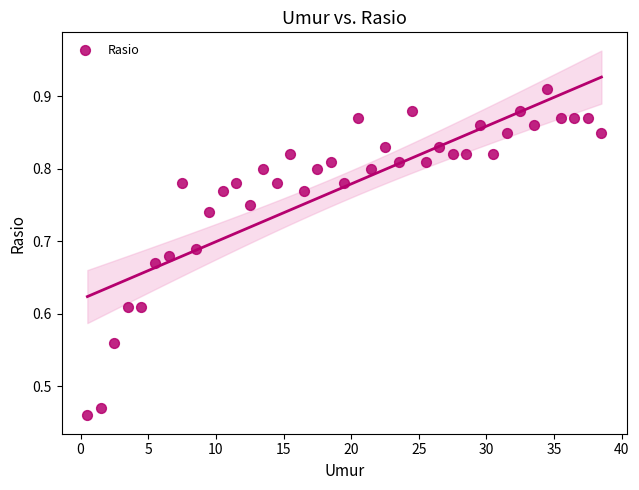

What is the range of X values (max minus min)?

38.0